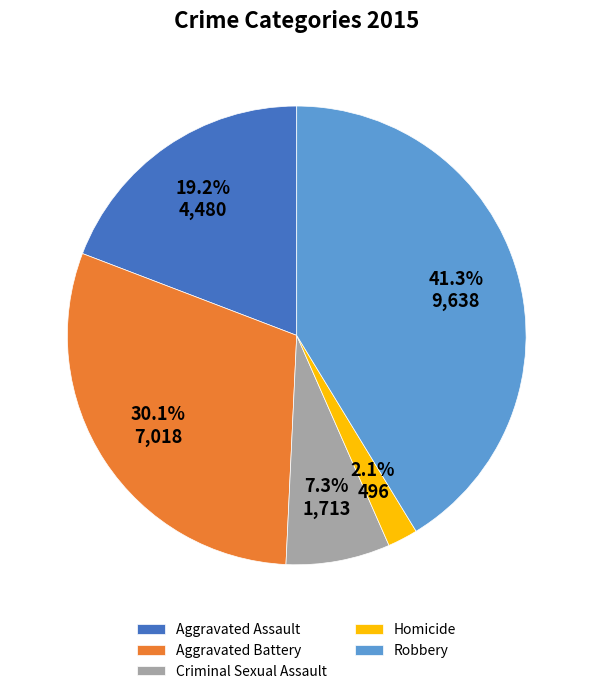

Rank the categories by value from lowest to highest.

Homicide, Criminal Sexual Assault, Aggravated Assault, Aggravated Battery, Robbery